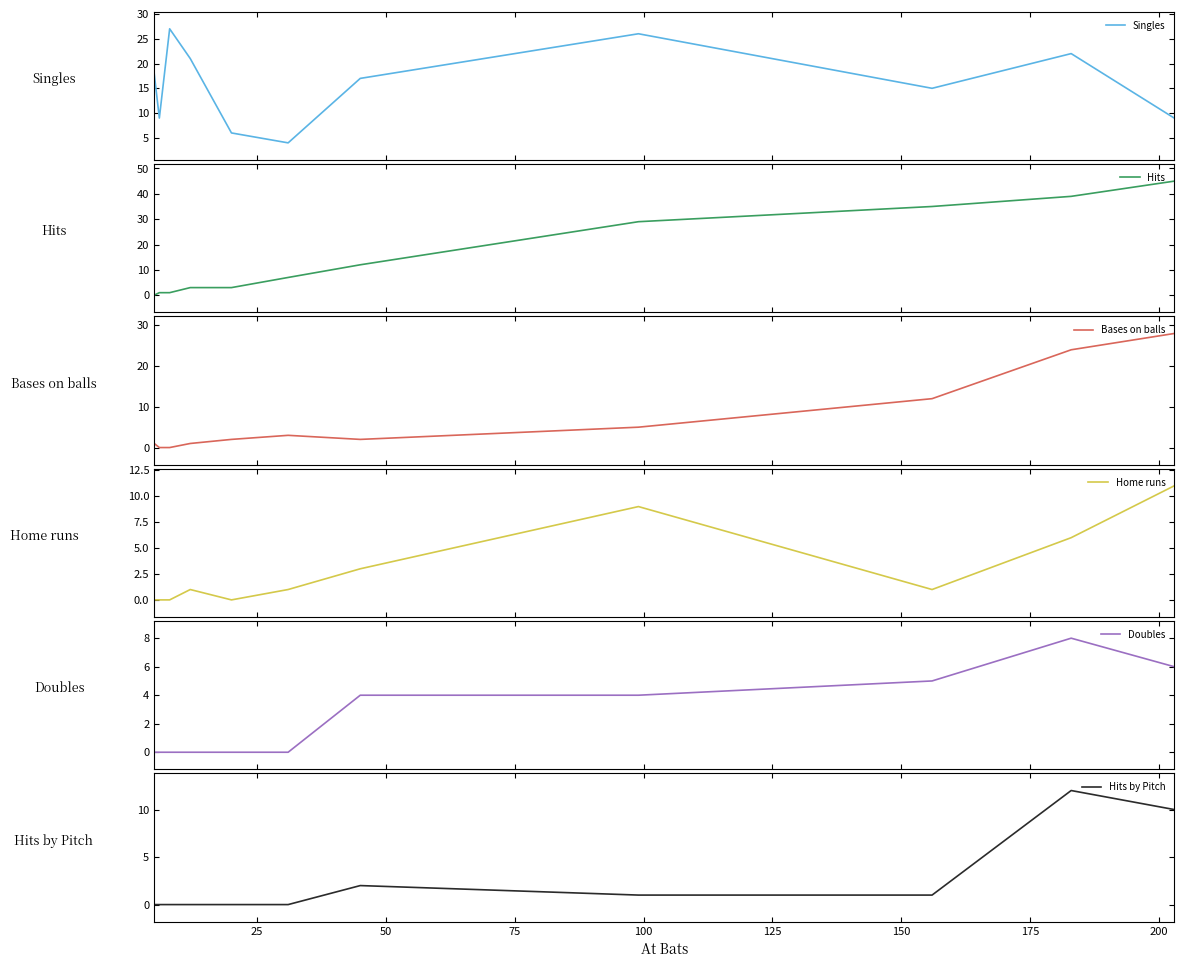

What is the average value of the Hits series?

16